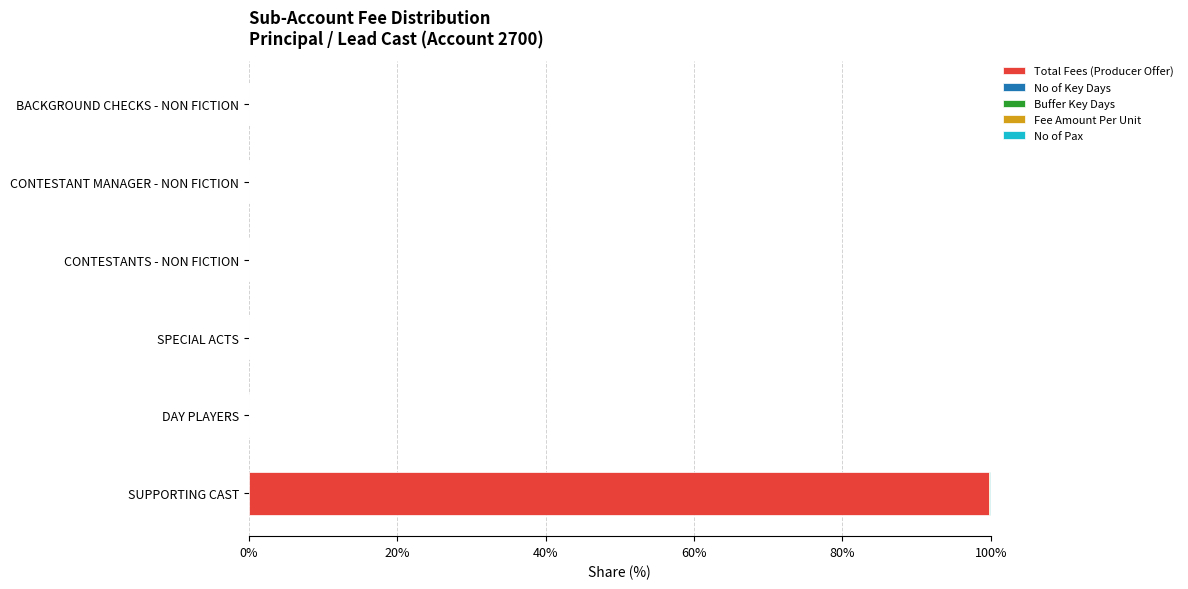

What is the maximum value for Total Fees (Producer Offer)?

99.7